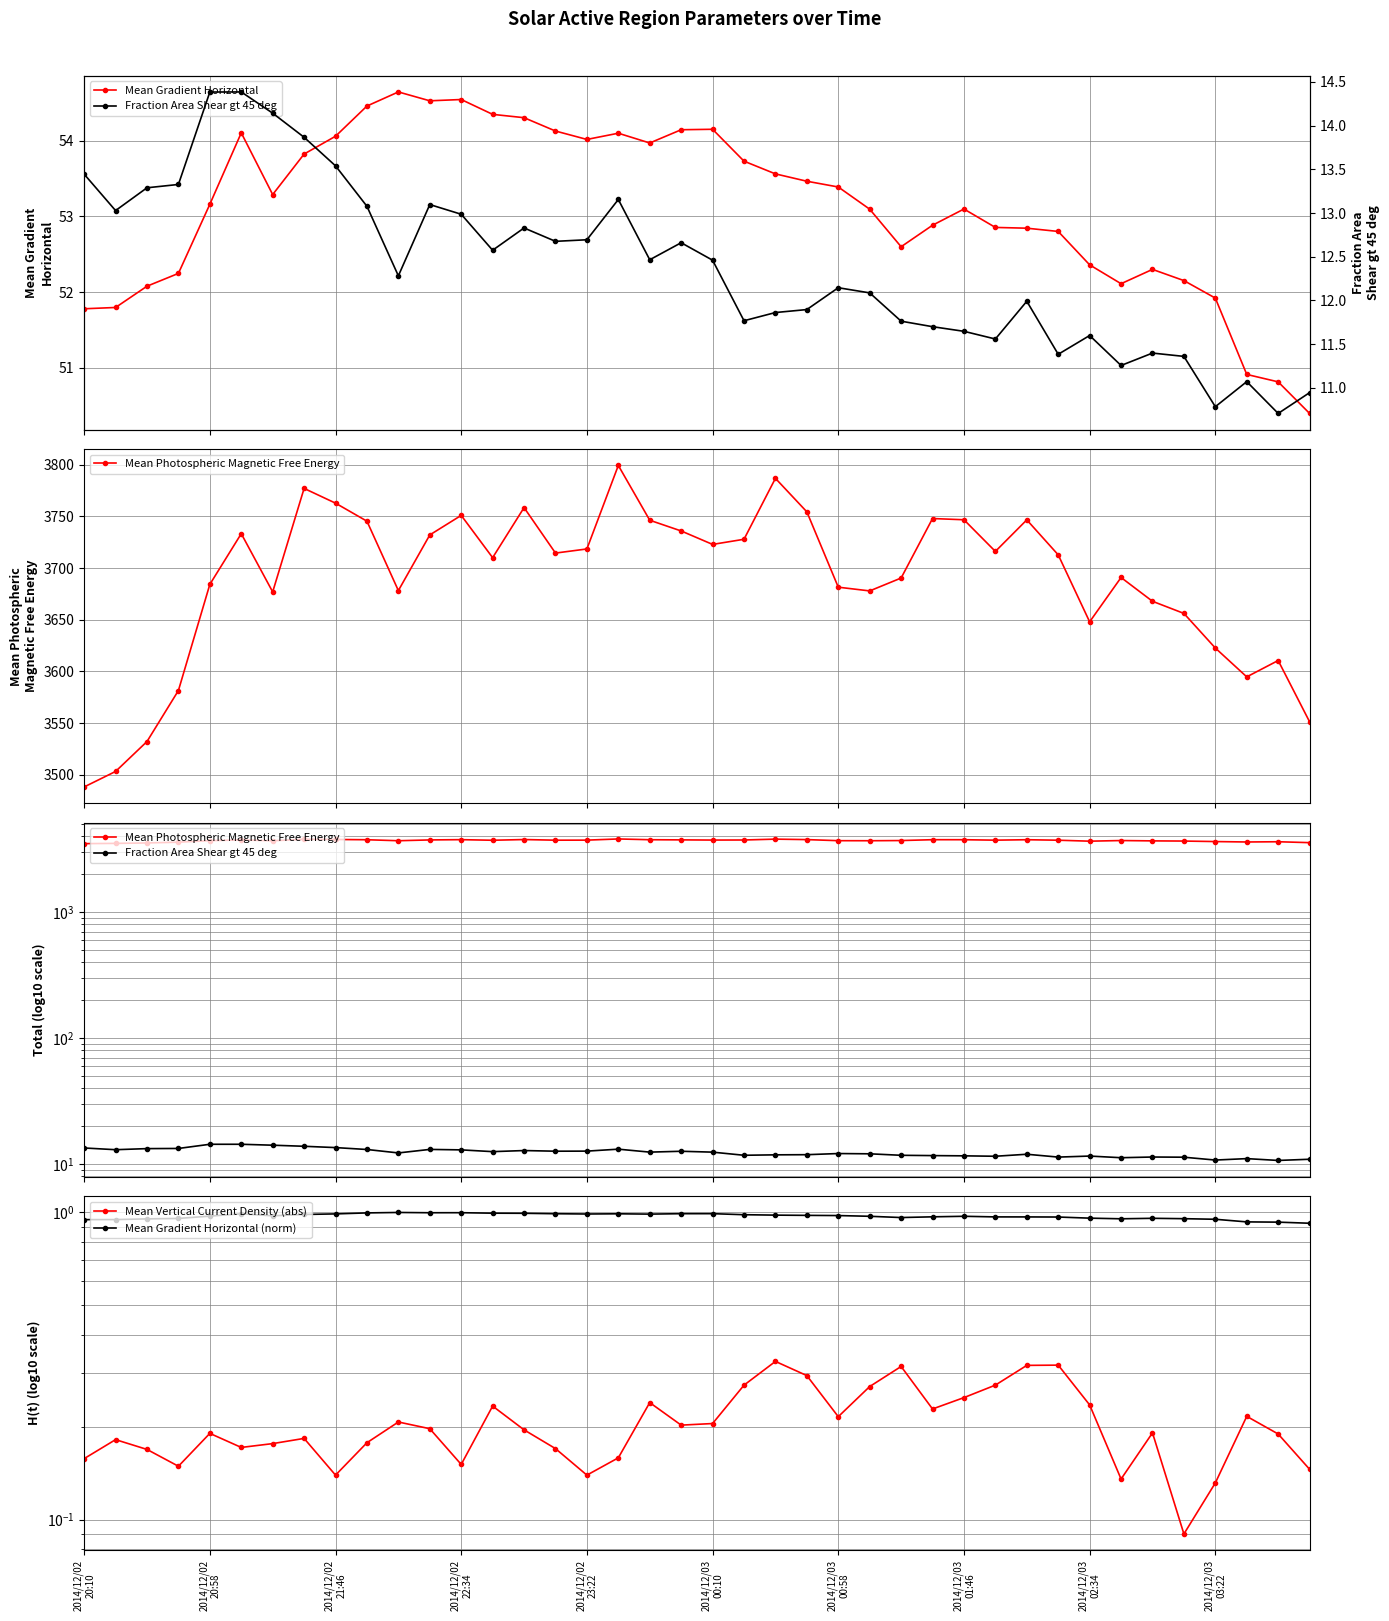

True or false: Mean Photospheric Magnetic Free Energy and Mean Vertical Current Density (abs) cross at least once.

False